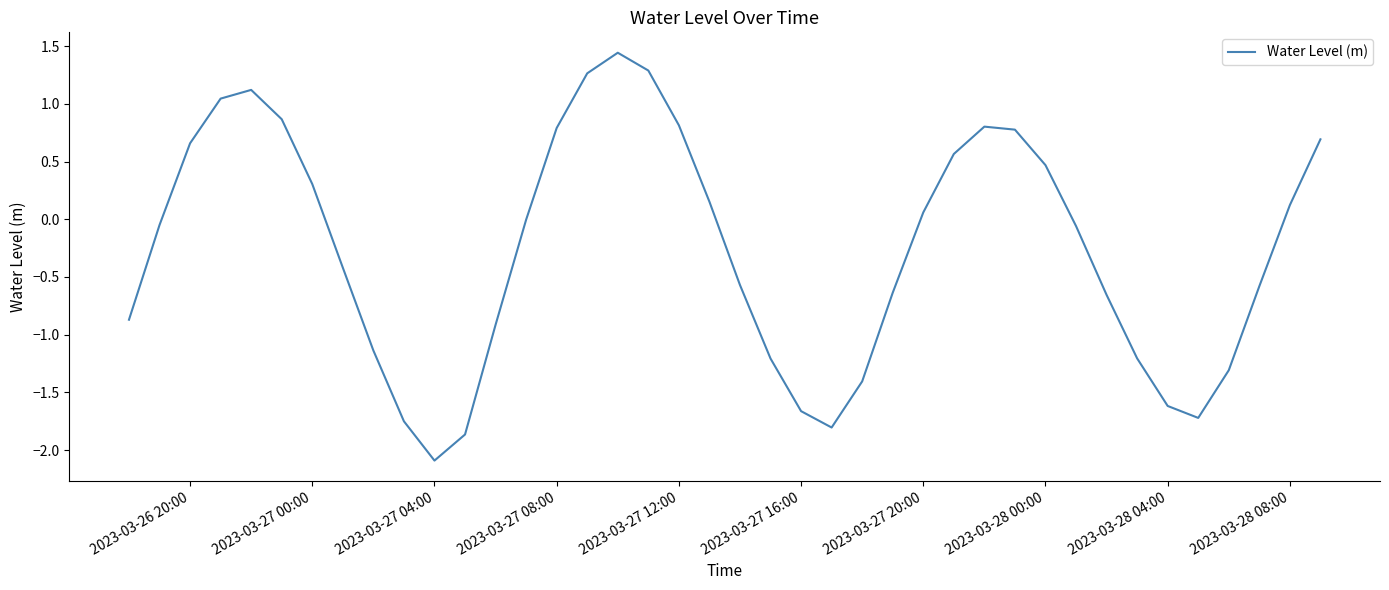

What is the difference between the maximum and minimum values?

3.5